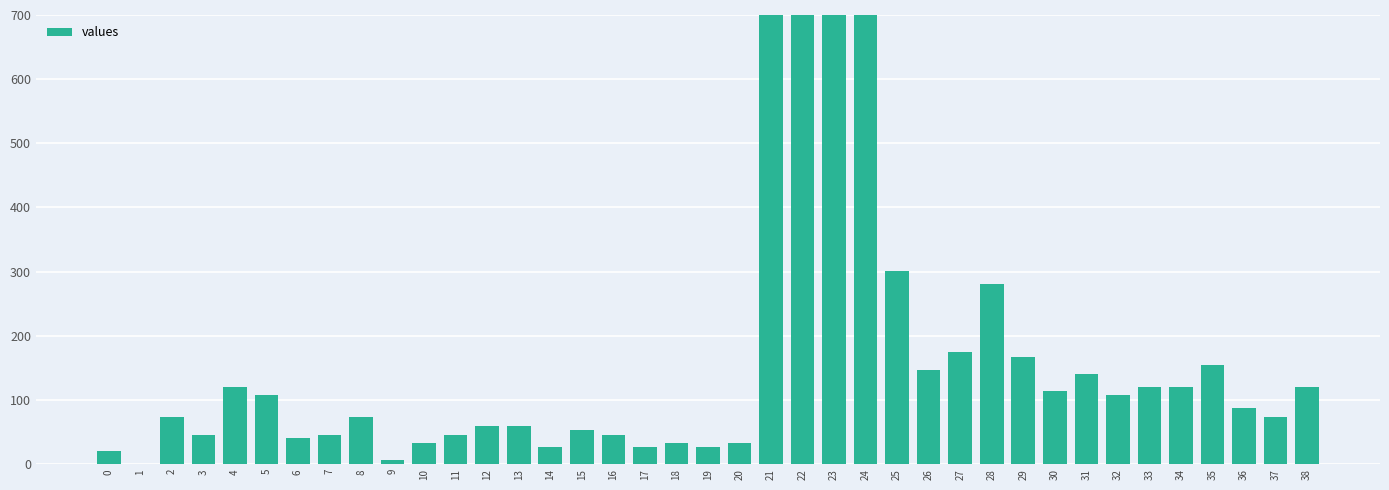

What is the sum of all values?

5878